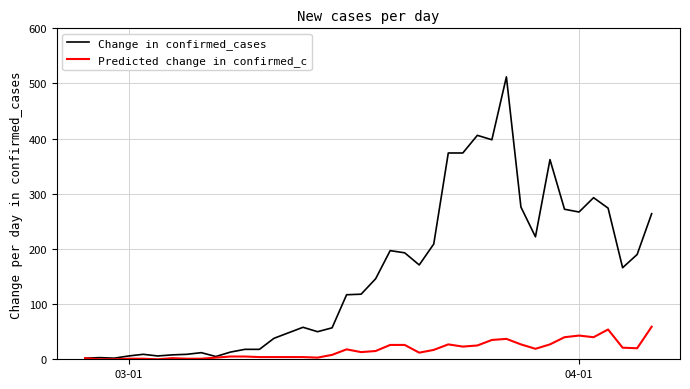

What is the maximum value shown in the chart?

512